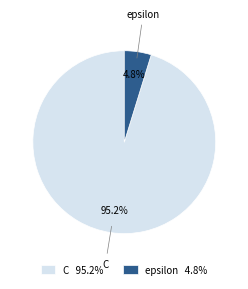

To the nearest percent, what percentage of the pie is epsilon?

5%